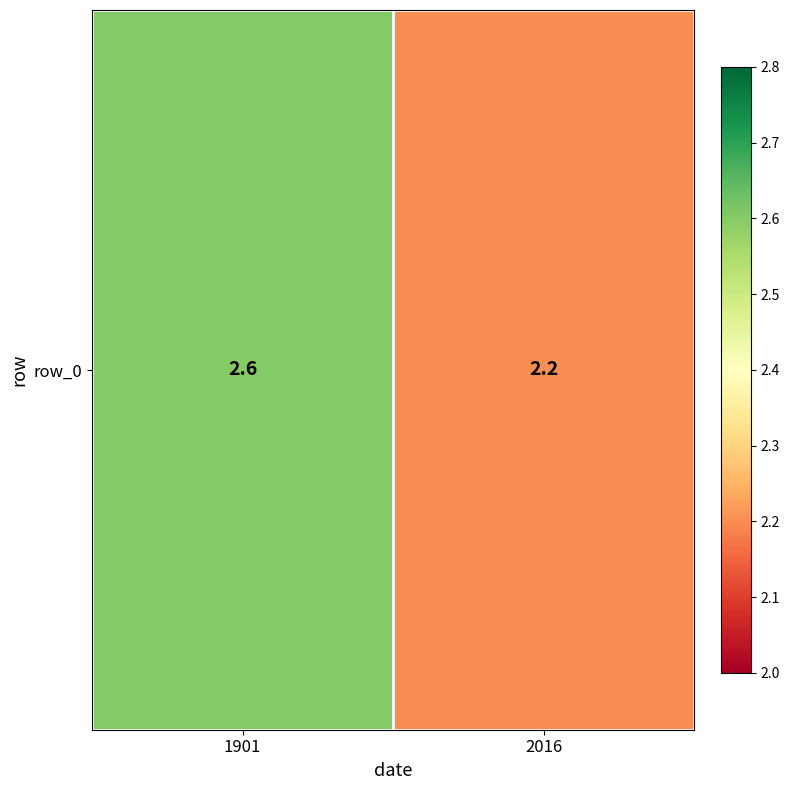

Is it true that the value at 1901 is 2.6?

True